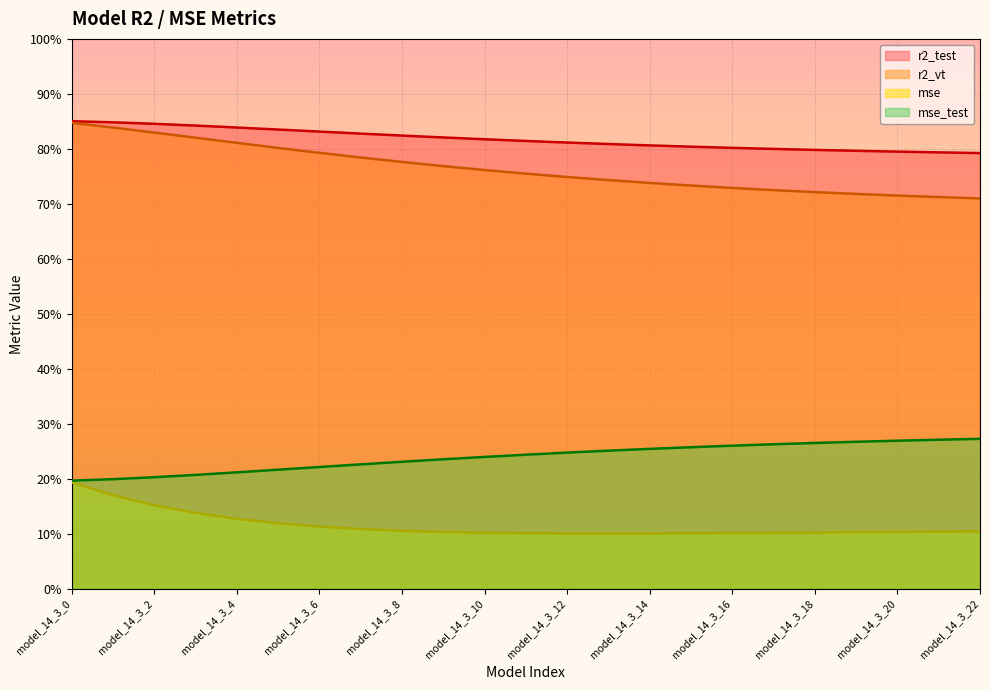

At how many categories does at least one series exceed 0?

23